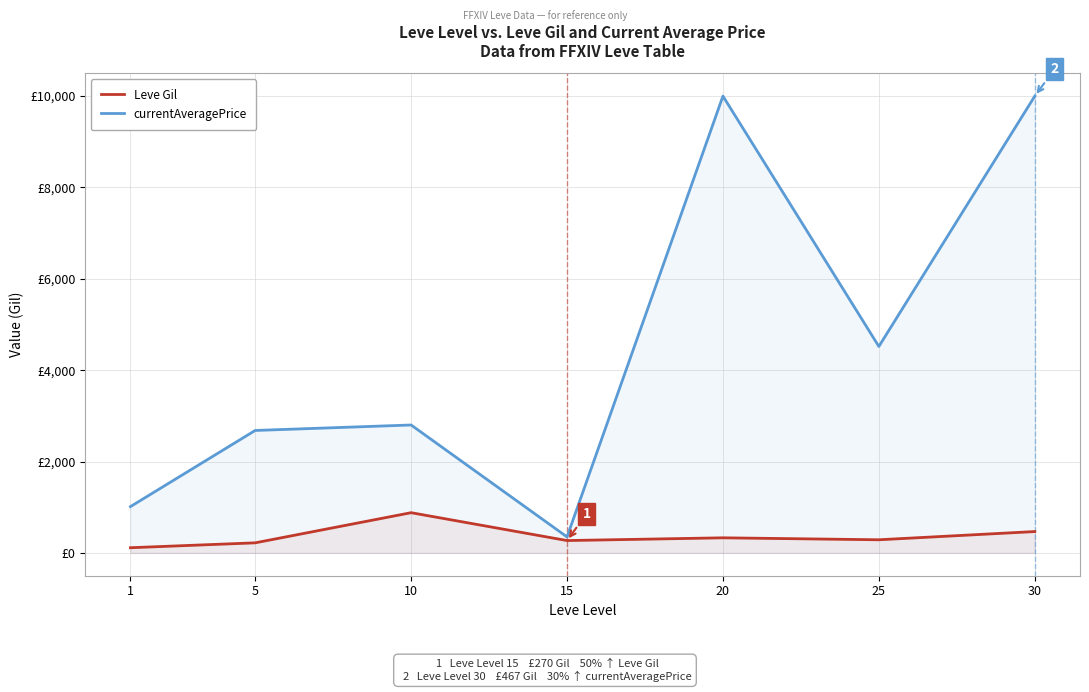

Which category has the highest value in the Leve Gil series?

10